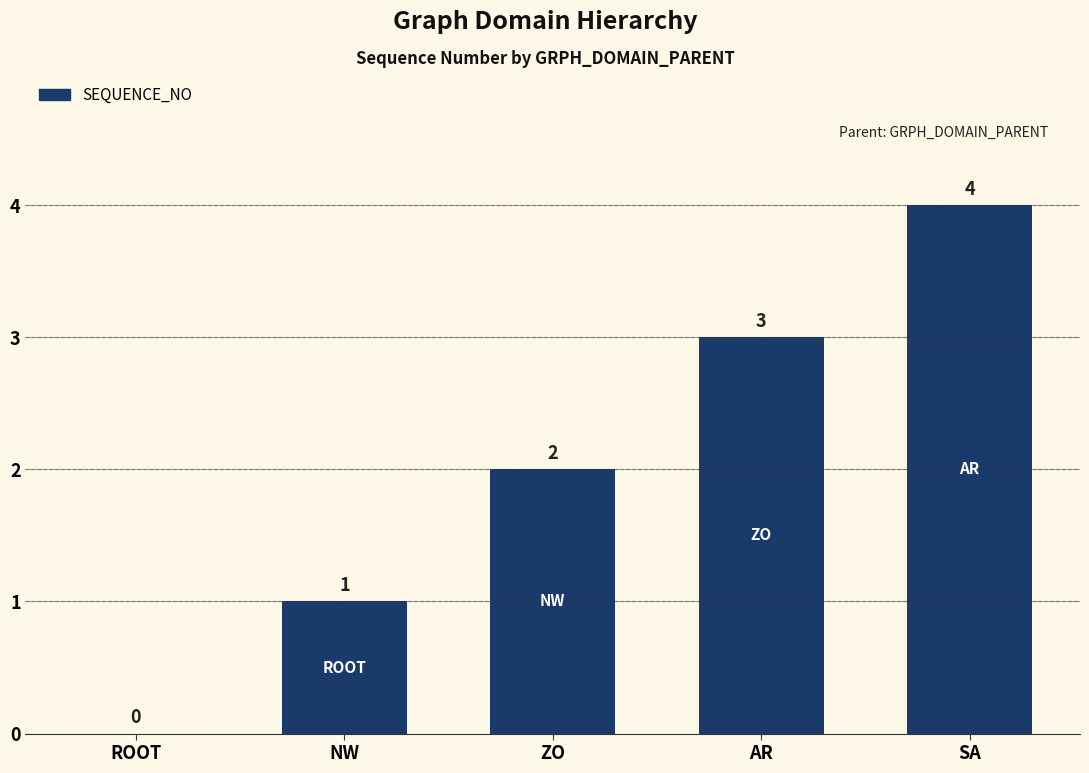

The chart shows a value of 5 at SA. True or false?

False